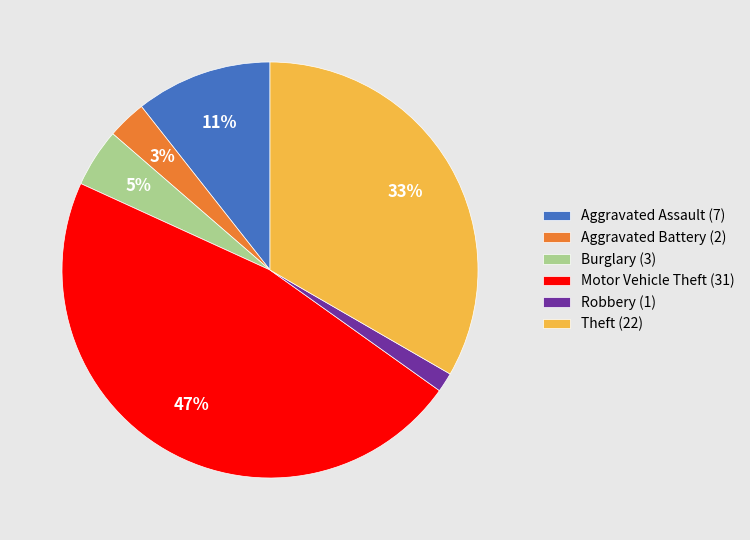

Is there any slice that represents more than half of the pie?

No